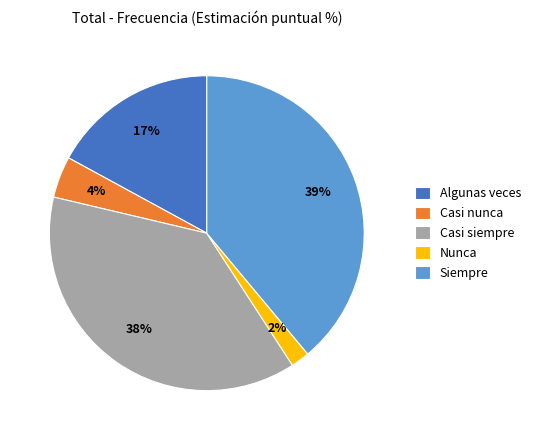

The Siempre slice represents 39% of the pie. True or false?

True